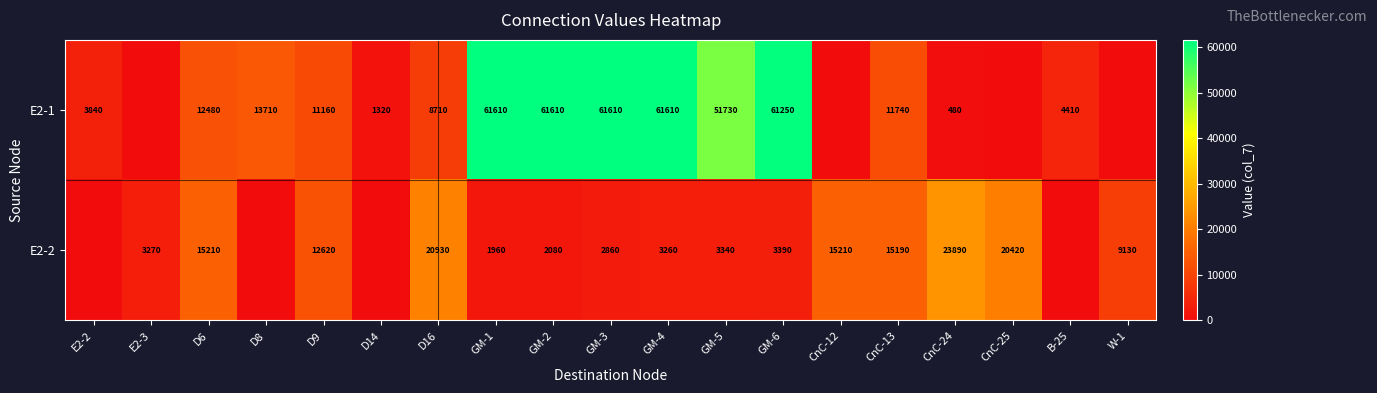

The value of E2-1 at GM-2 is 61610. True or false?

True